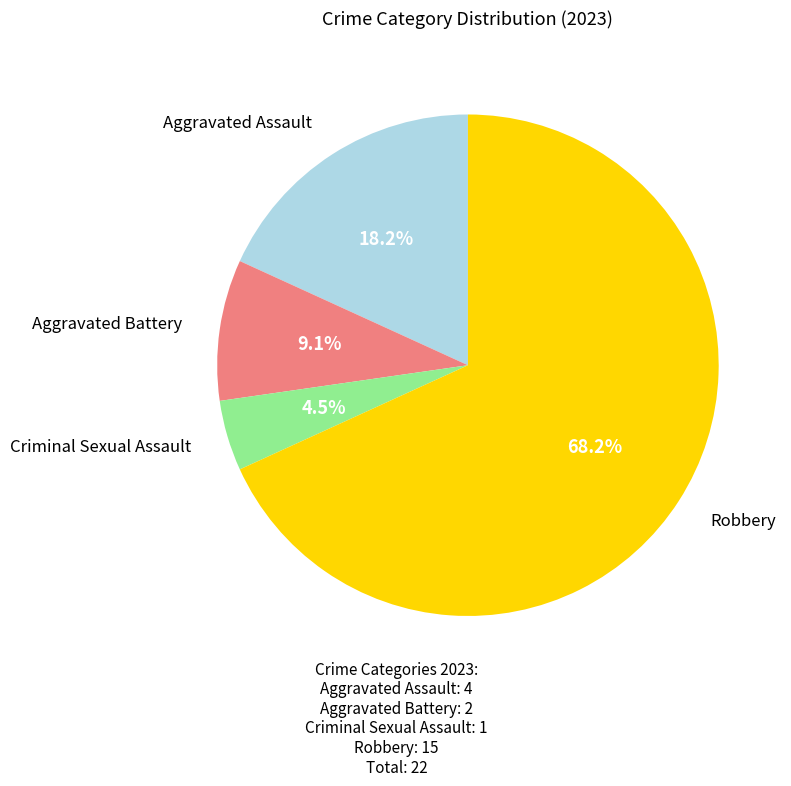

Does Criminal Sexual Assault represent more than half of the total?

No